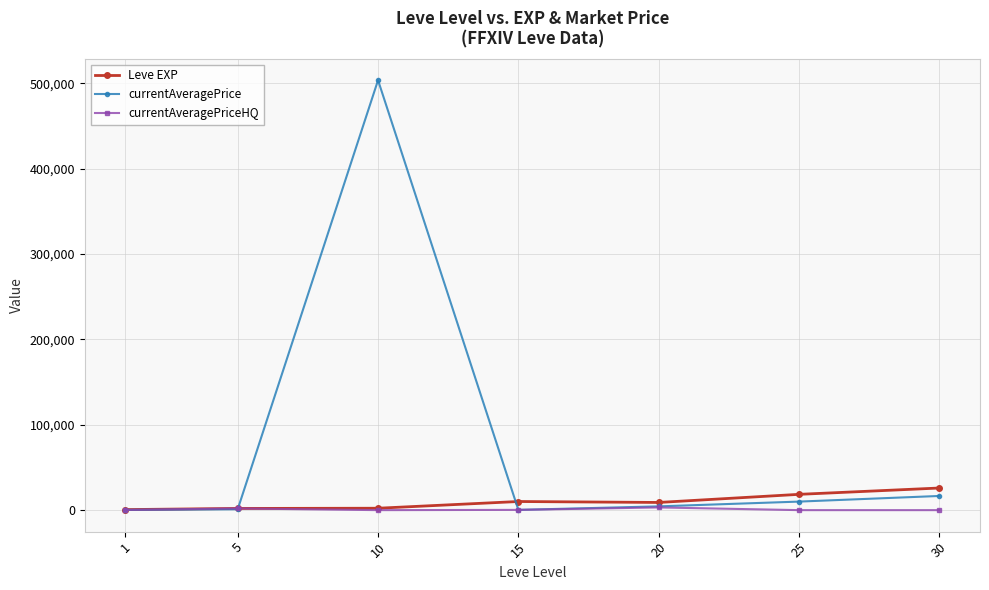

What are all the series names shown in the legend?

Leve EXP, currentAveragePrice, currentAveragePriceHQ